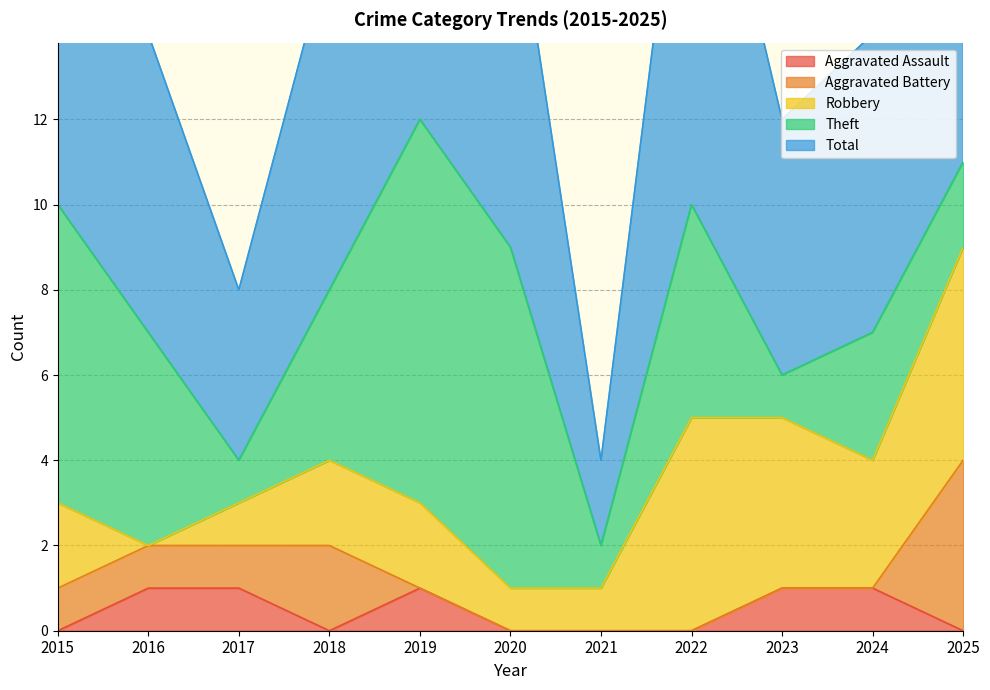

Rank the categories by Theft value from highest to lowest.

2019, 2020, 2015, 2016, 2022, 2018, 2024, 2025, 2017, 2021, 2023